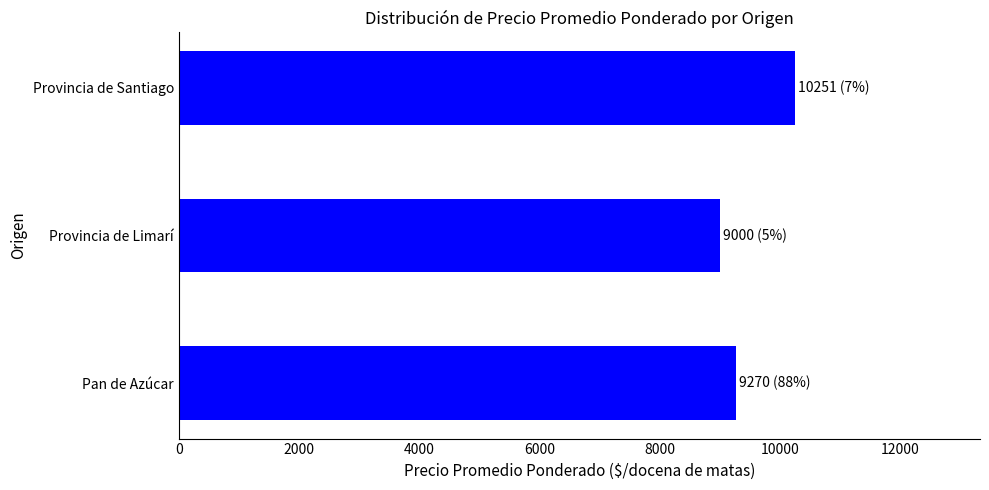

List the labels in order of value, smallest first.

Provincia de Limarí, Pan de Azúcar, Provincia de Santiago